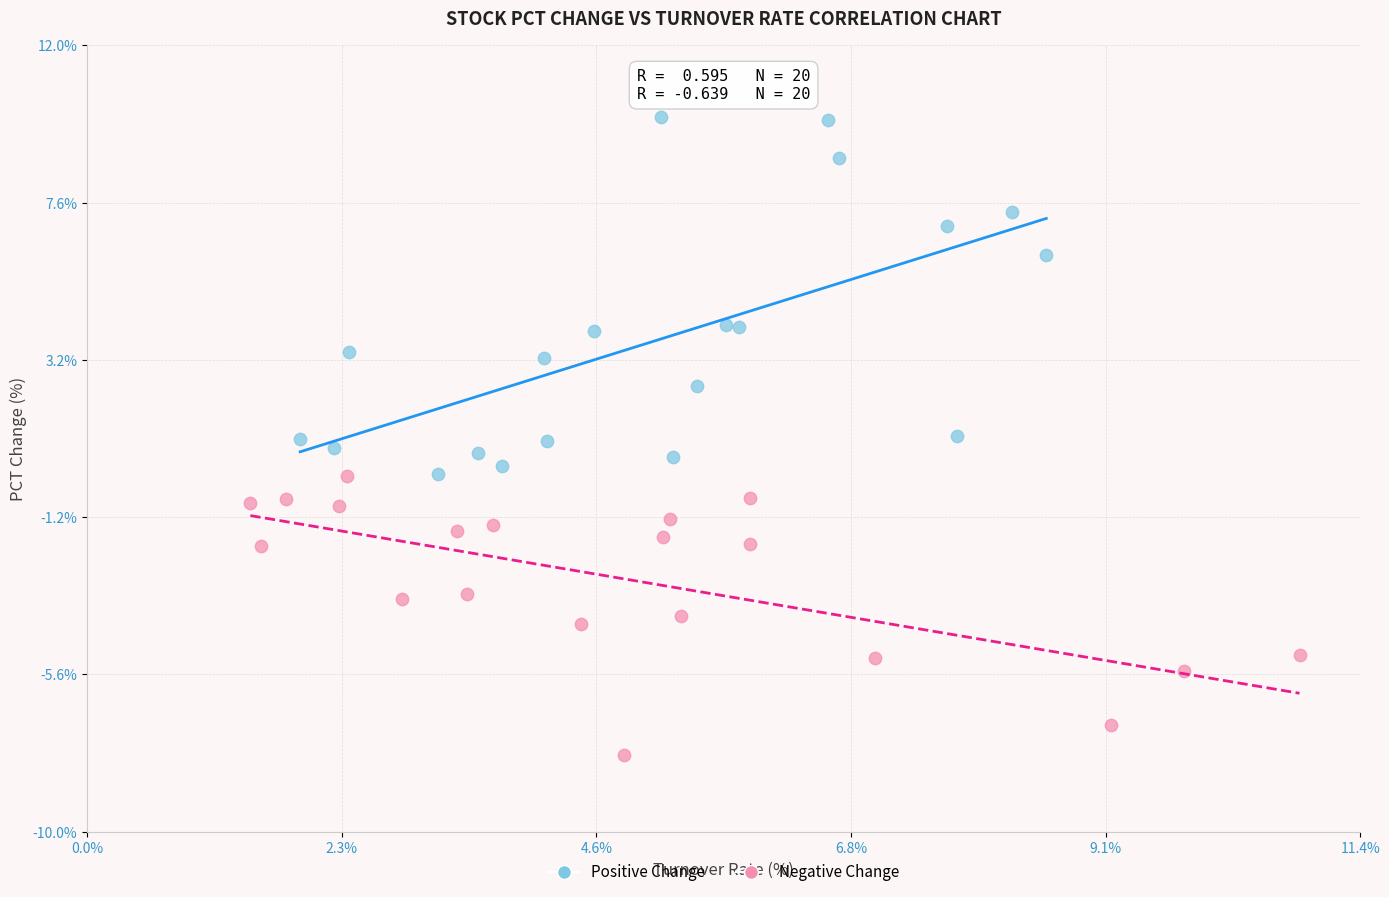

What are all the series names shown in the legend?

Positive Change, Negative Change